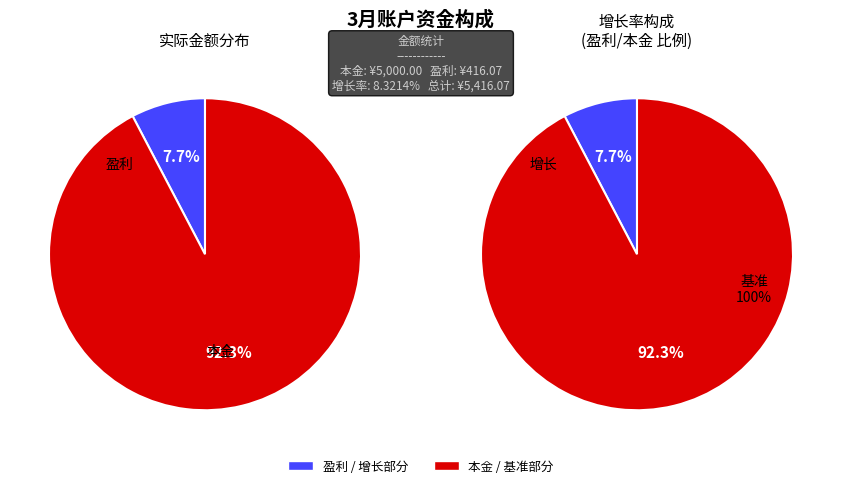

To the nearest percent, what portion does 3月盈利 represent?

8%